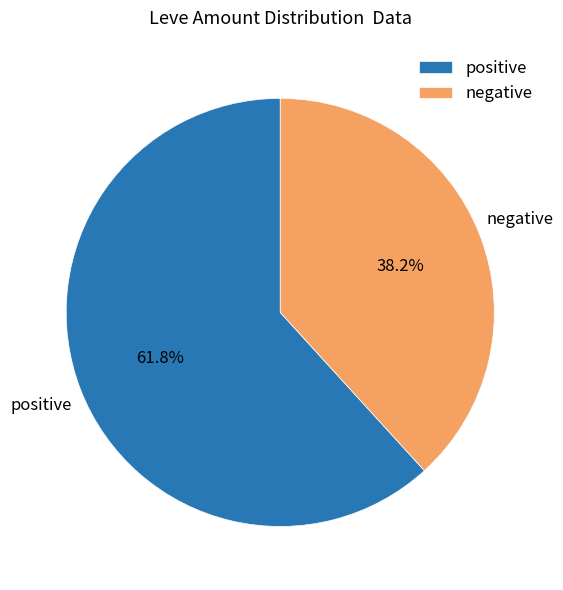

Approximately how many times larger is the value at negative compared to positive?

0.6